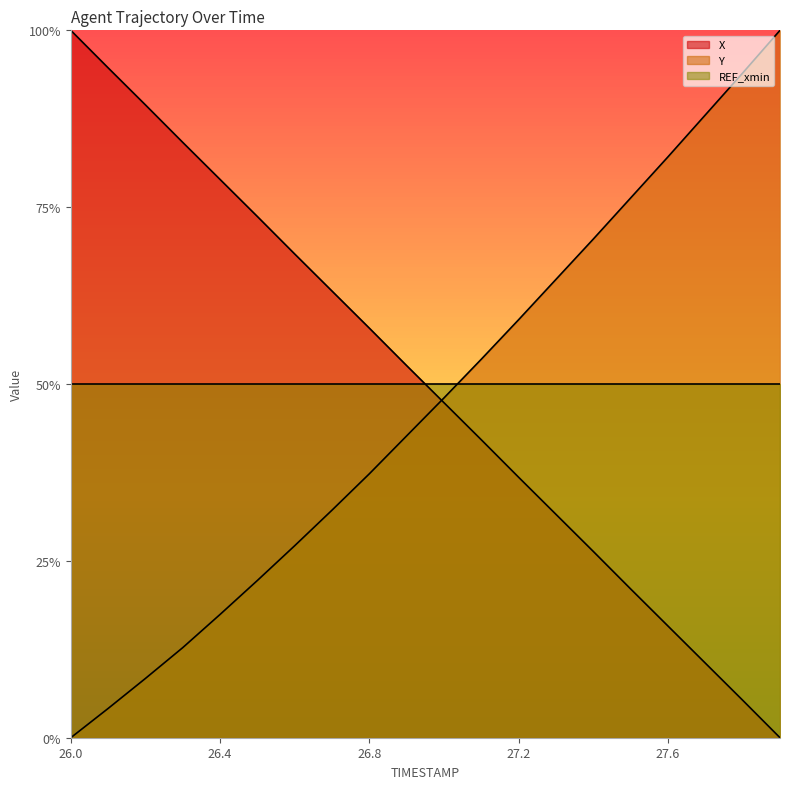

Which label corresponds to the smallest value in the chart?

27.9